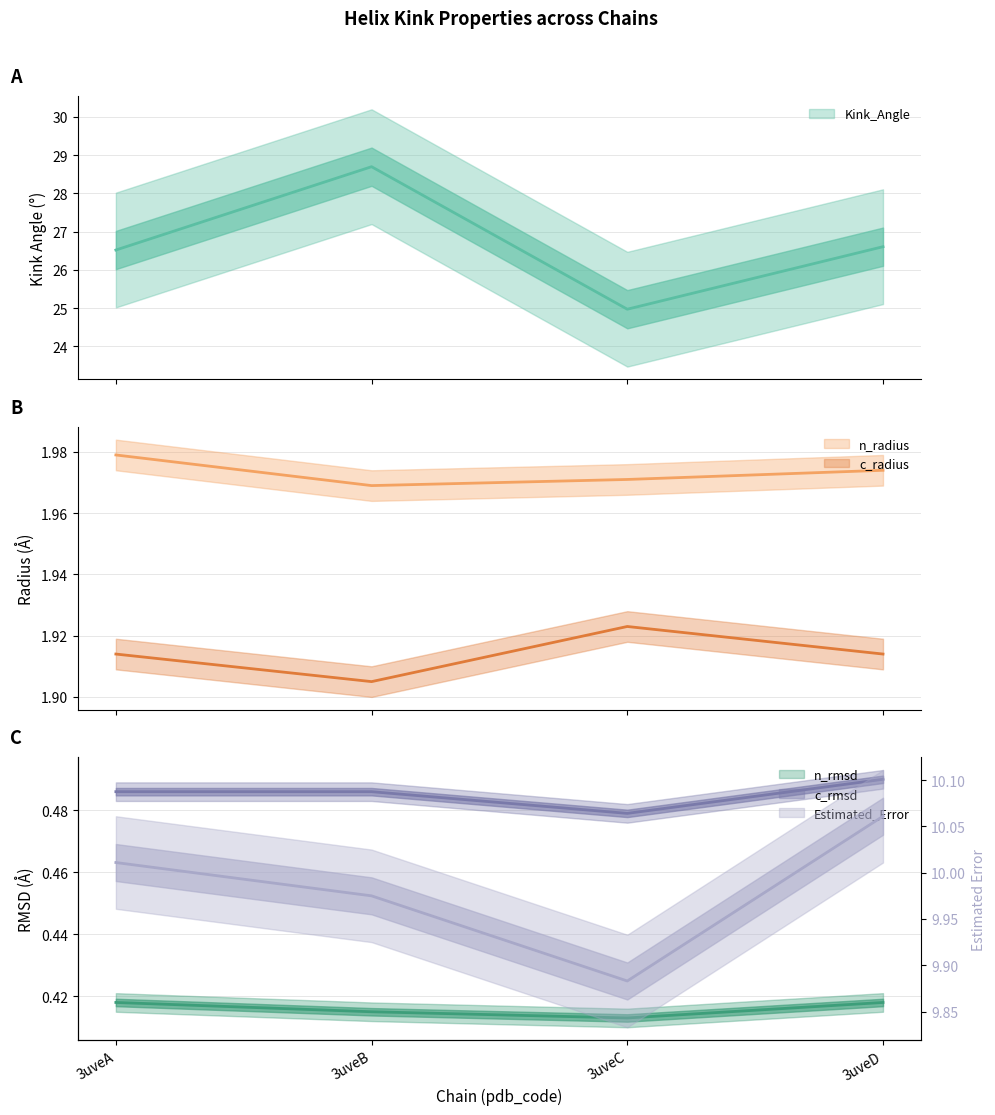

At which category is the sum across all series the highest?

3uveB